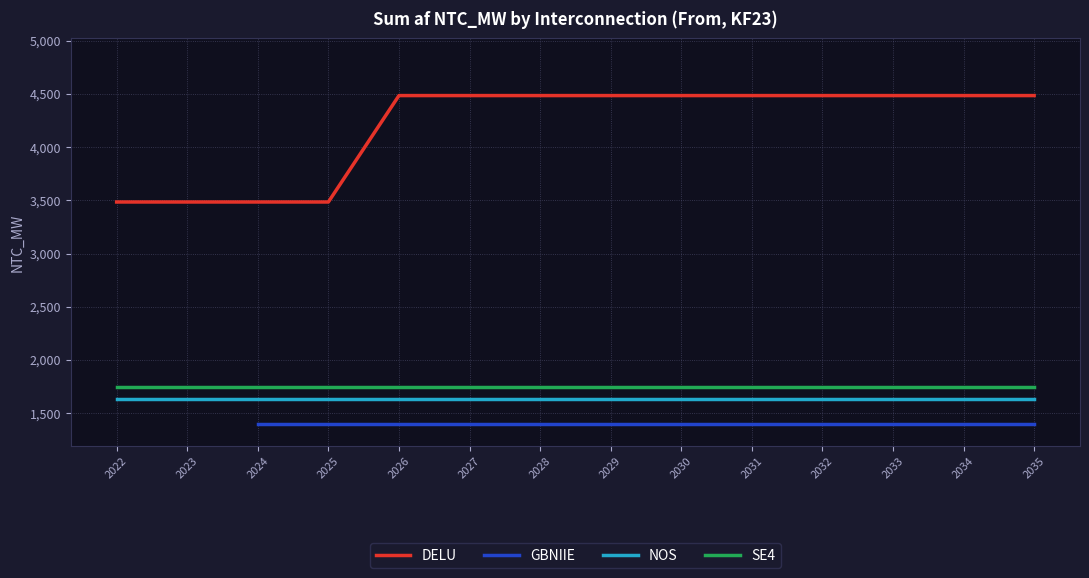

What is the sum of the NOS values at 2023 and 2022?

3264